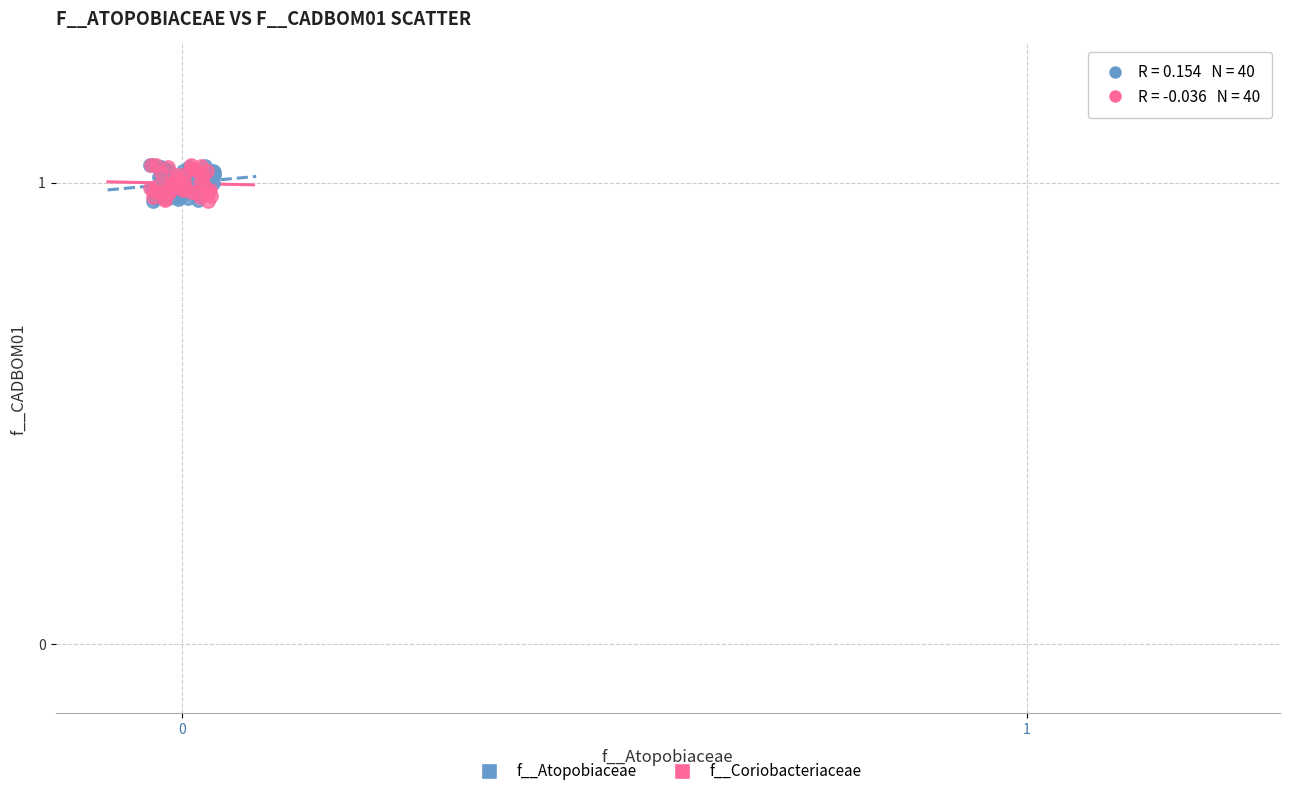

What are all the series names shown in the legend?

f__Atopobiaceae, f__Coriobacteriaceae